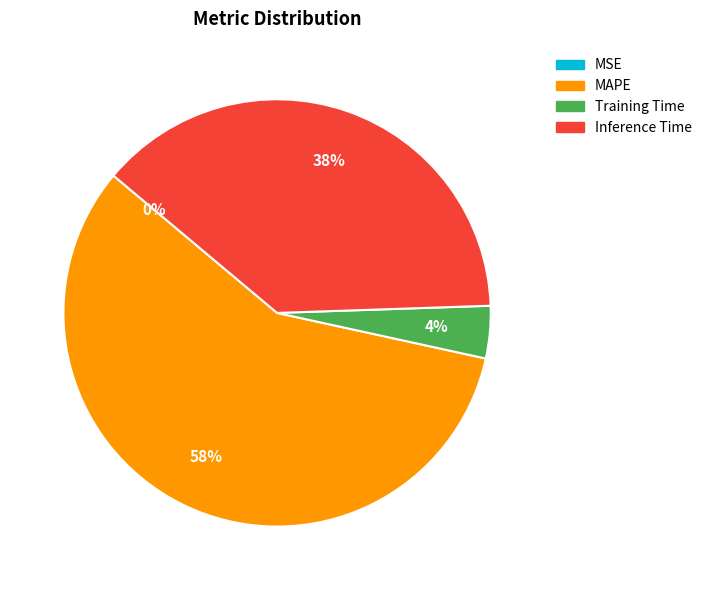

The MAPE slice represents 67% of the pie. True or false?

False